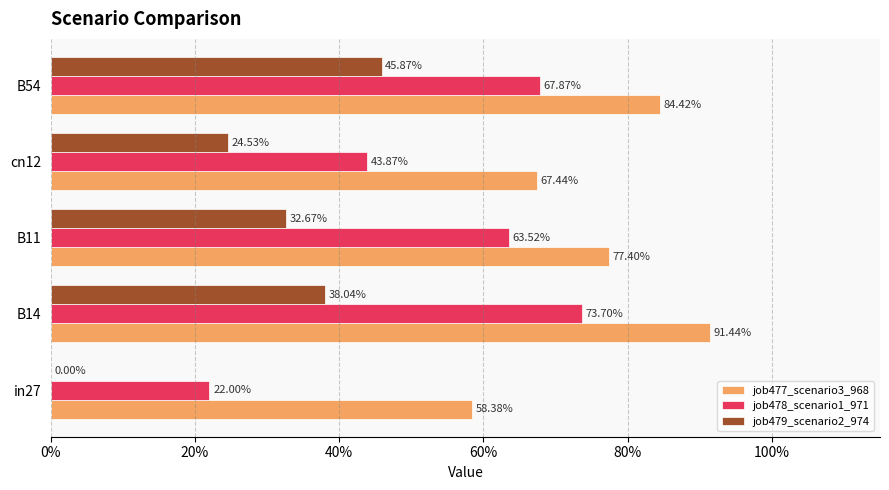

Reading right to left, extract all data points from this chart.

job477_scenario3_968: 0.8	0.7	0.8	0.9	0.6
job478_scenario1_971: 0.7	0.4	0.6	0.7	0.2
job479_scenario2_974: 0.5	0.2	0.3	0.4	0.0